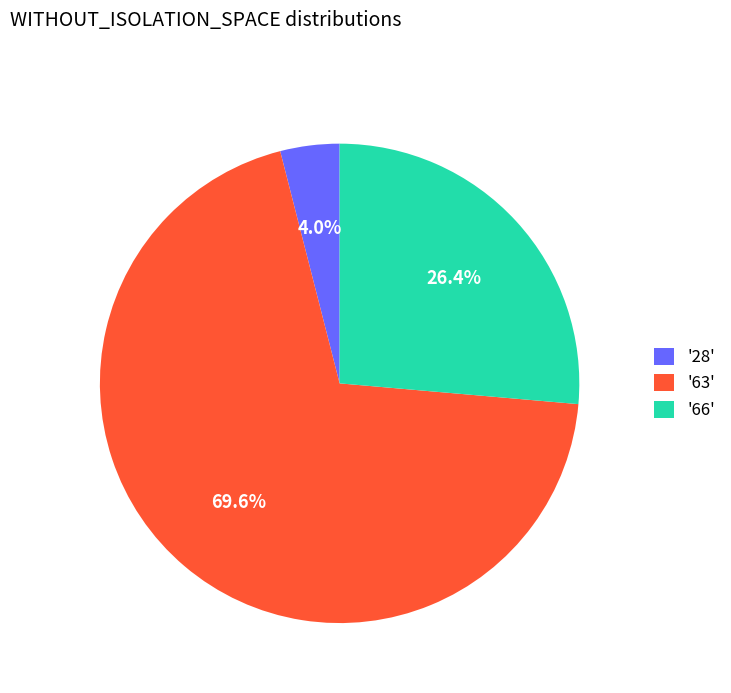

Rank the categories by value from lowest to highest.

'28', '66', '63'